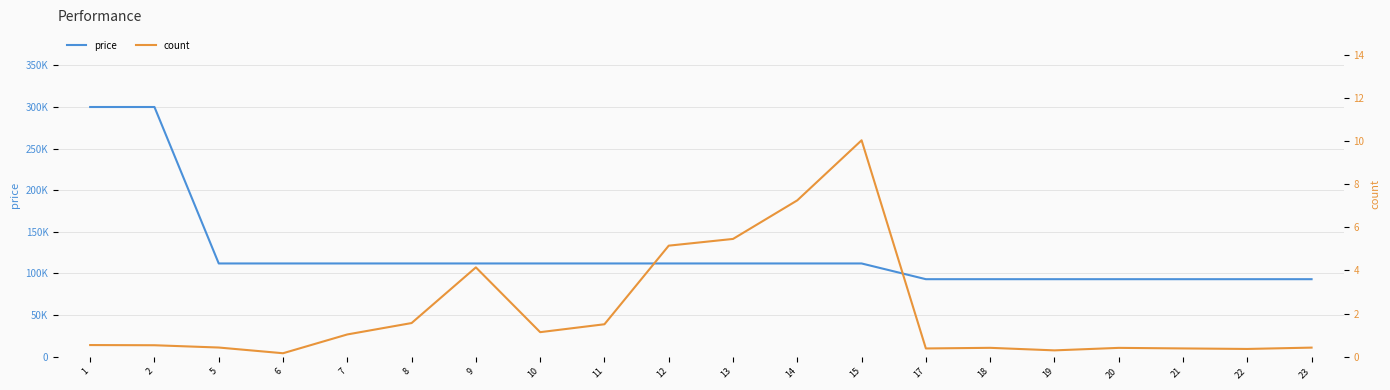

What are all the series names shown in the legend?

price, count